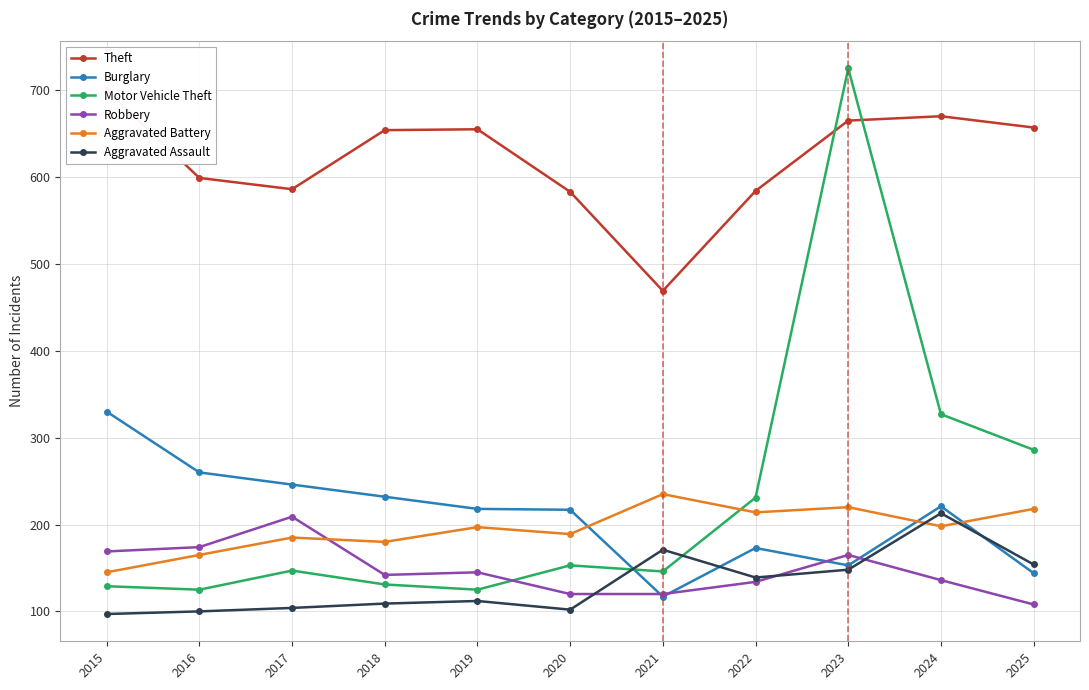

What is the value of the Aggravated Battery point at the 11th from the left?

218